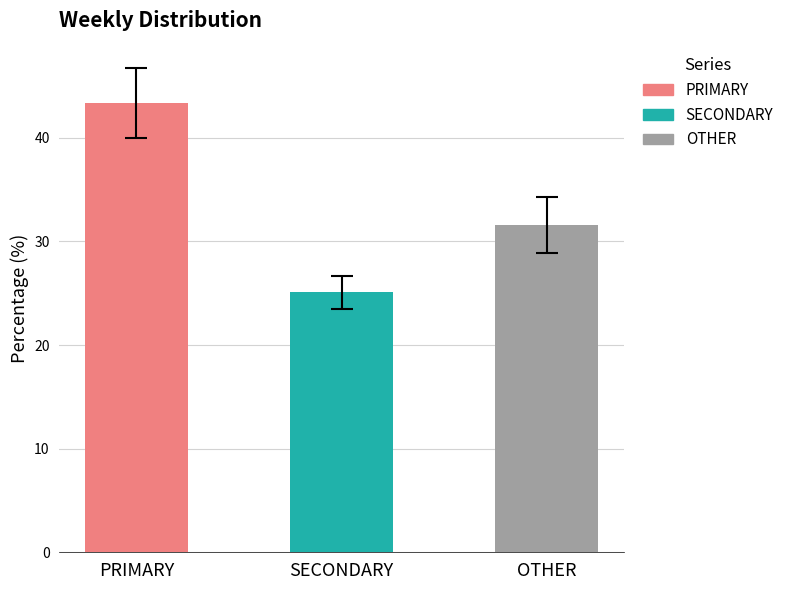

What is the difference between the second highest and minimum values in the OTHER series?

9.3